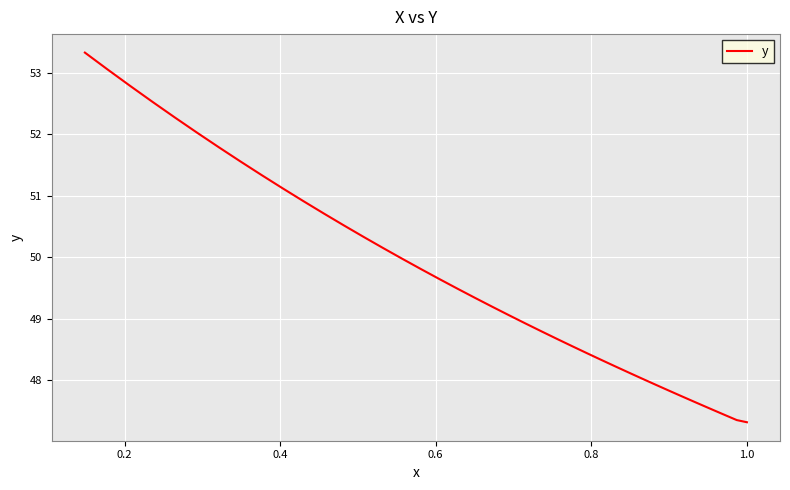

What is the label of the 4th point from the left?

0.6